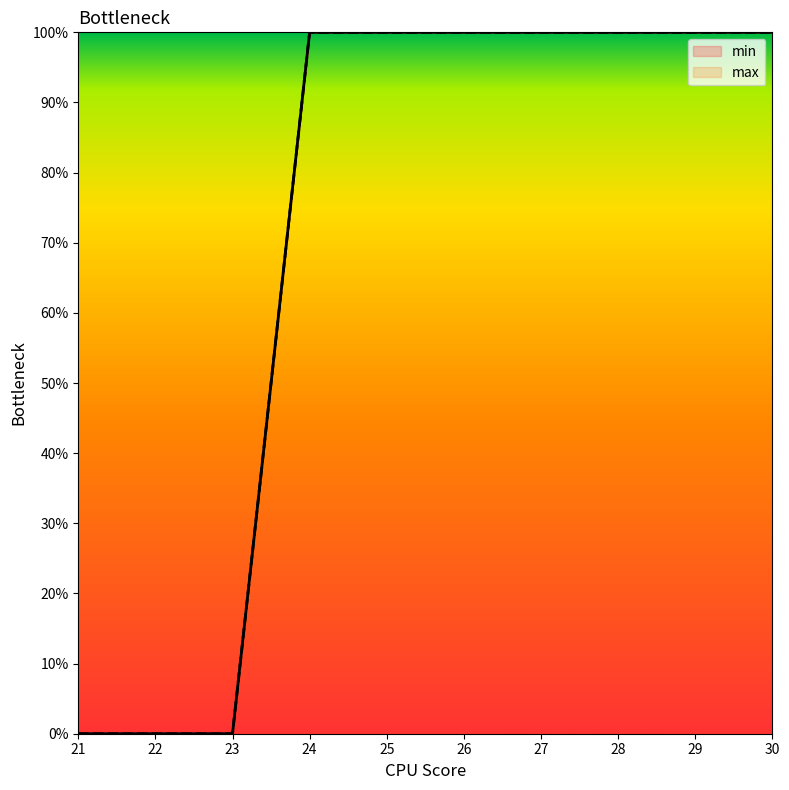

Does the chart display data point markers on the line(s)?

No